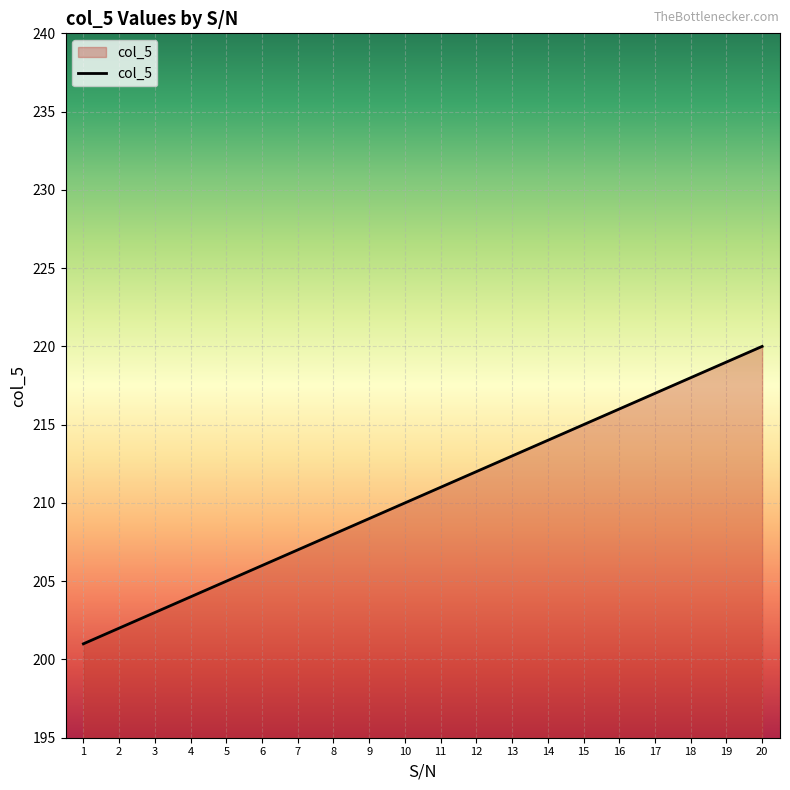

What is the smallest value displayed?

201